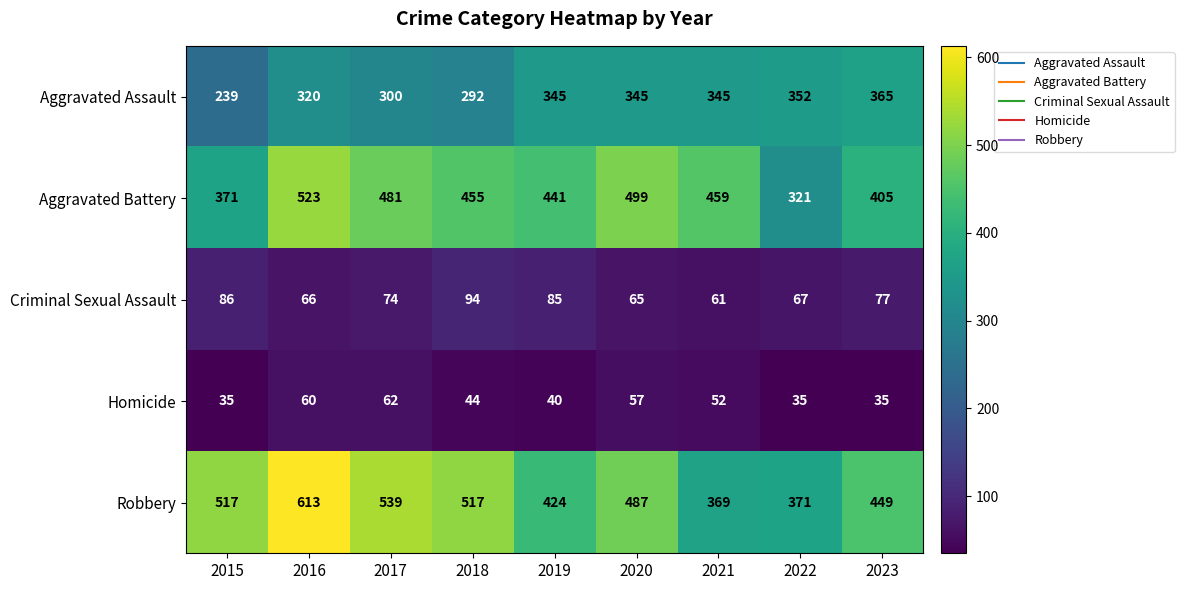

The value of Homicide at 2019 is 55. True or false?

False